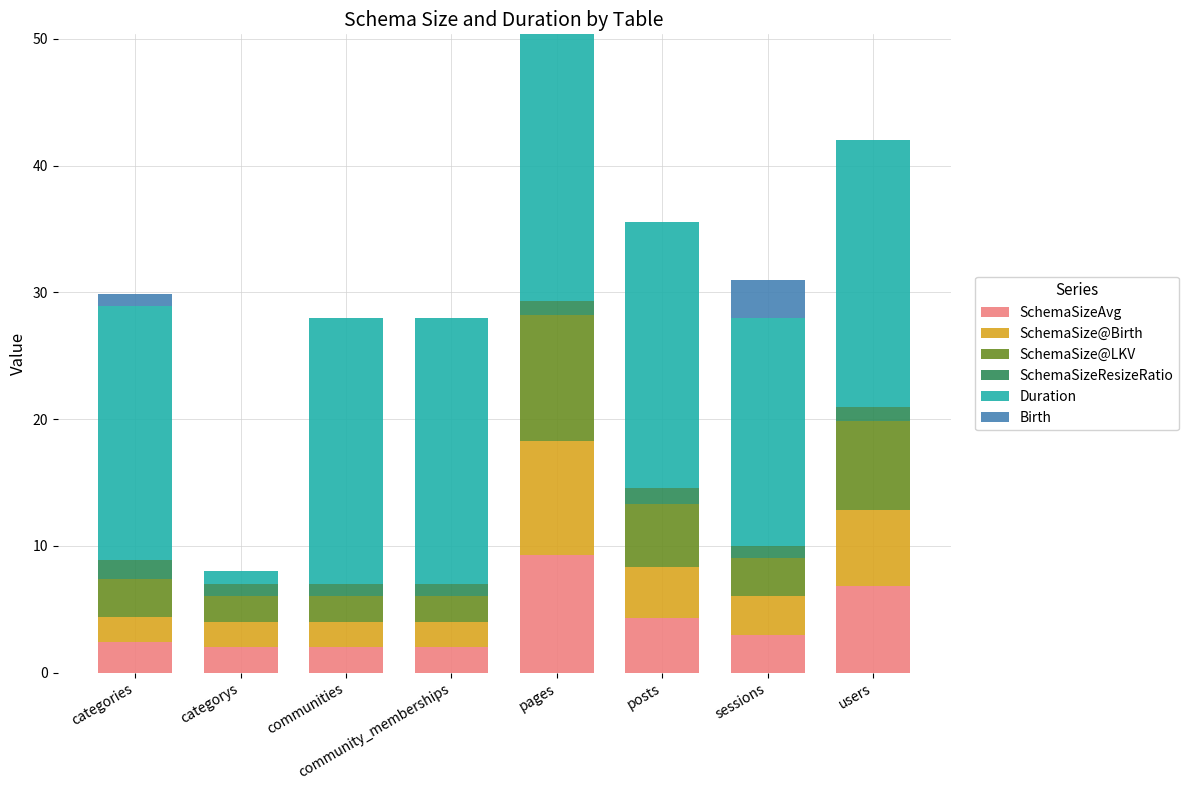

True or false: SchemaSizeAvg has a value of 3.6 at community_memberships.

False